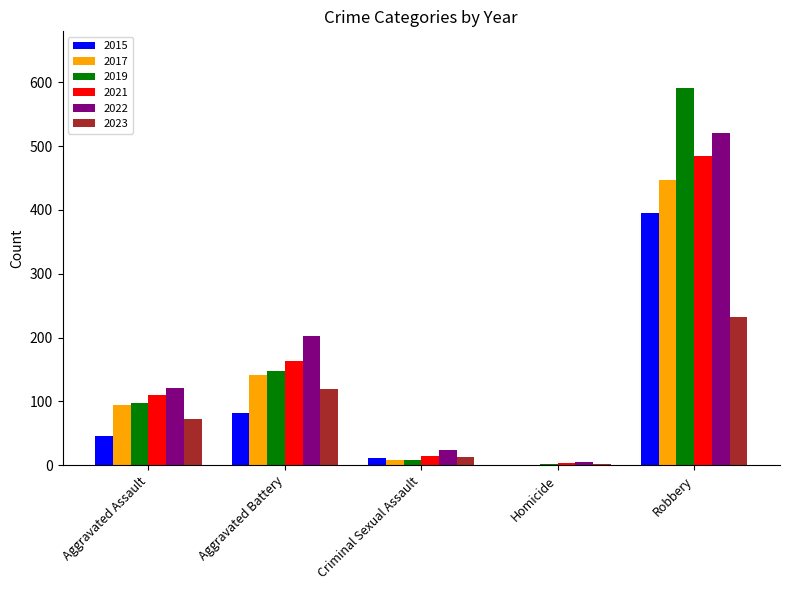

What is the sum of all 2015 values?

535